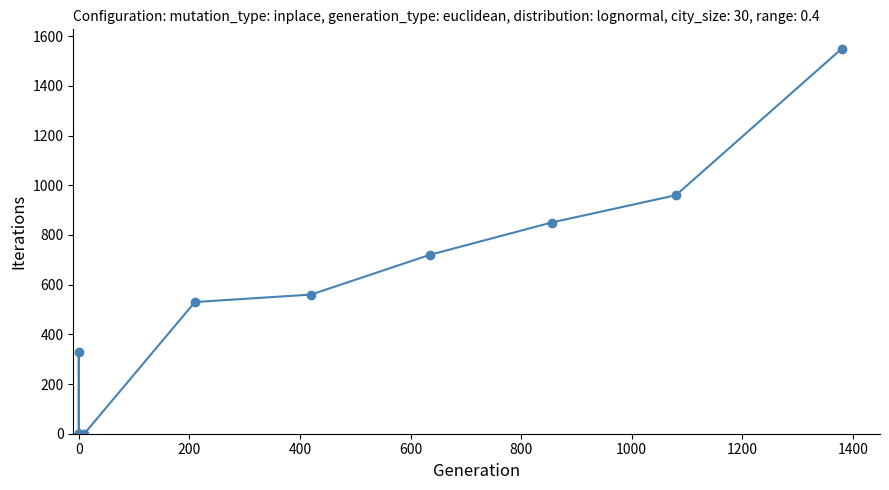

What is the average value?

367